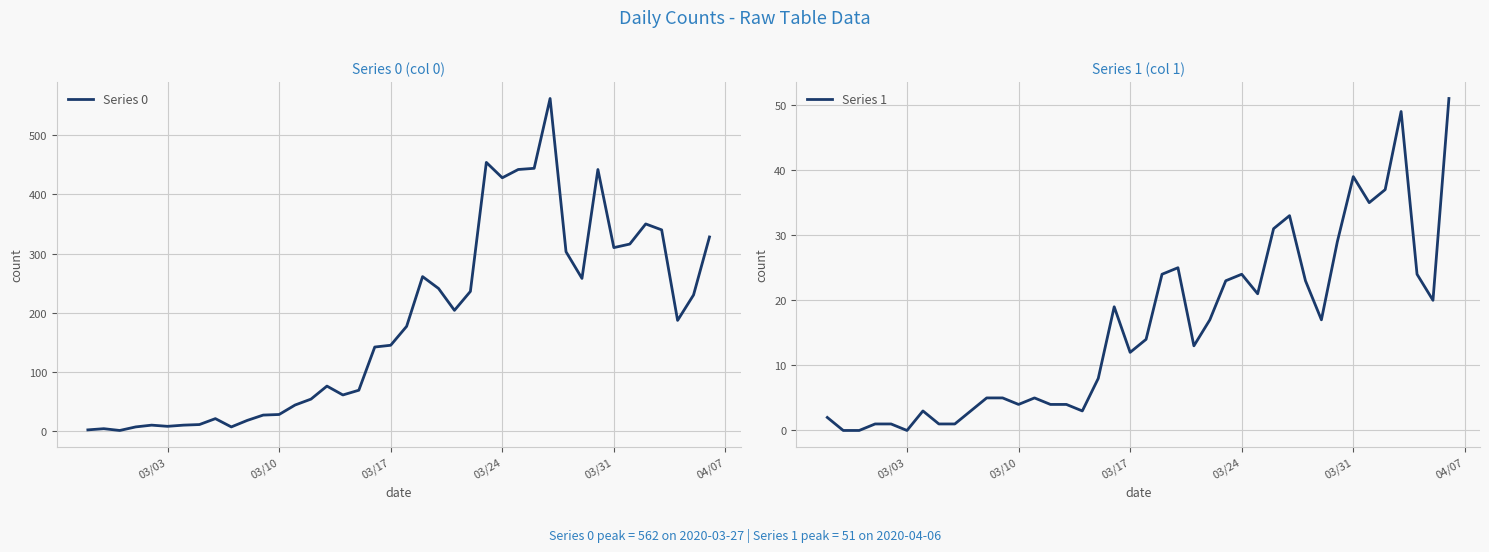

How many lines are shown in the chart?

2